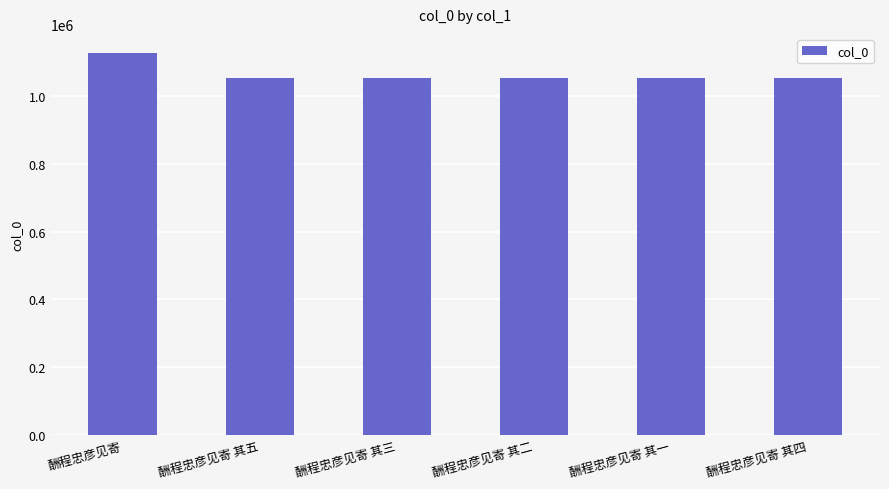

Read the value at 酬程忠彦见寄 其一, to the nearest 50.

1054800